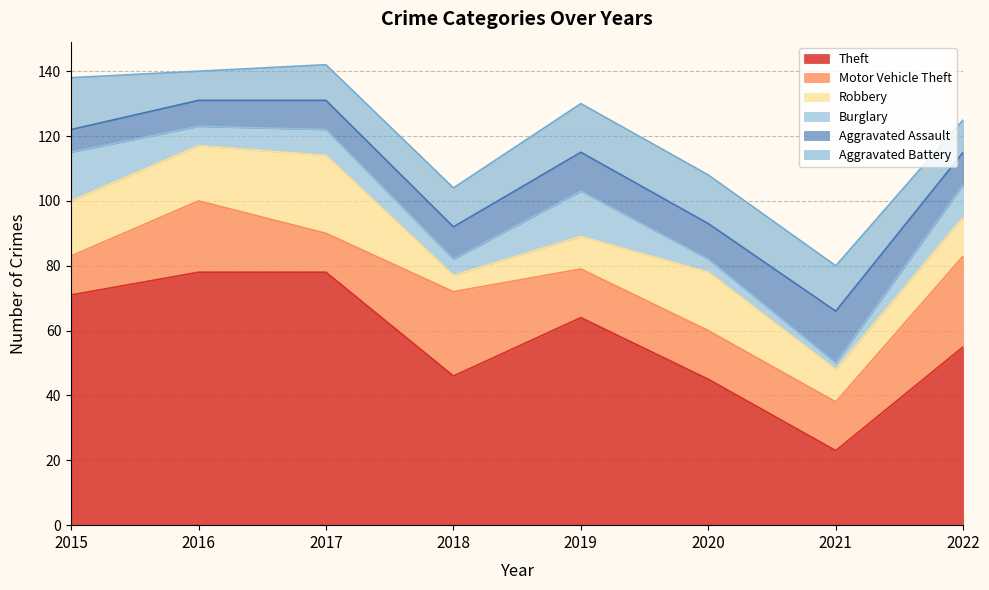

At how many categories does at least one series exceed 14?

8